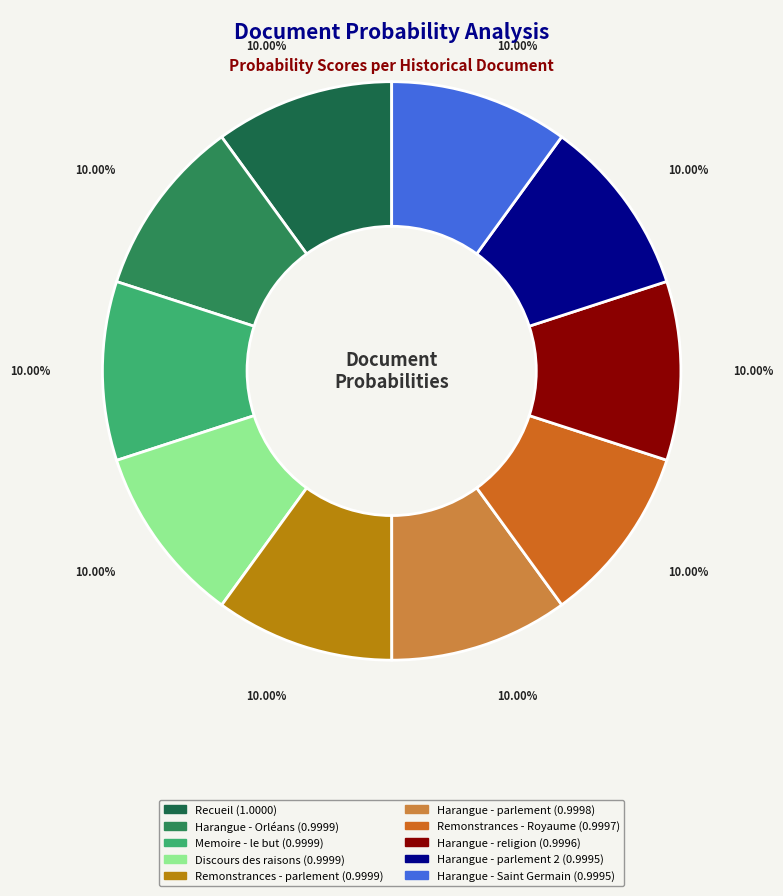

How many segments does this pie chart have?

10